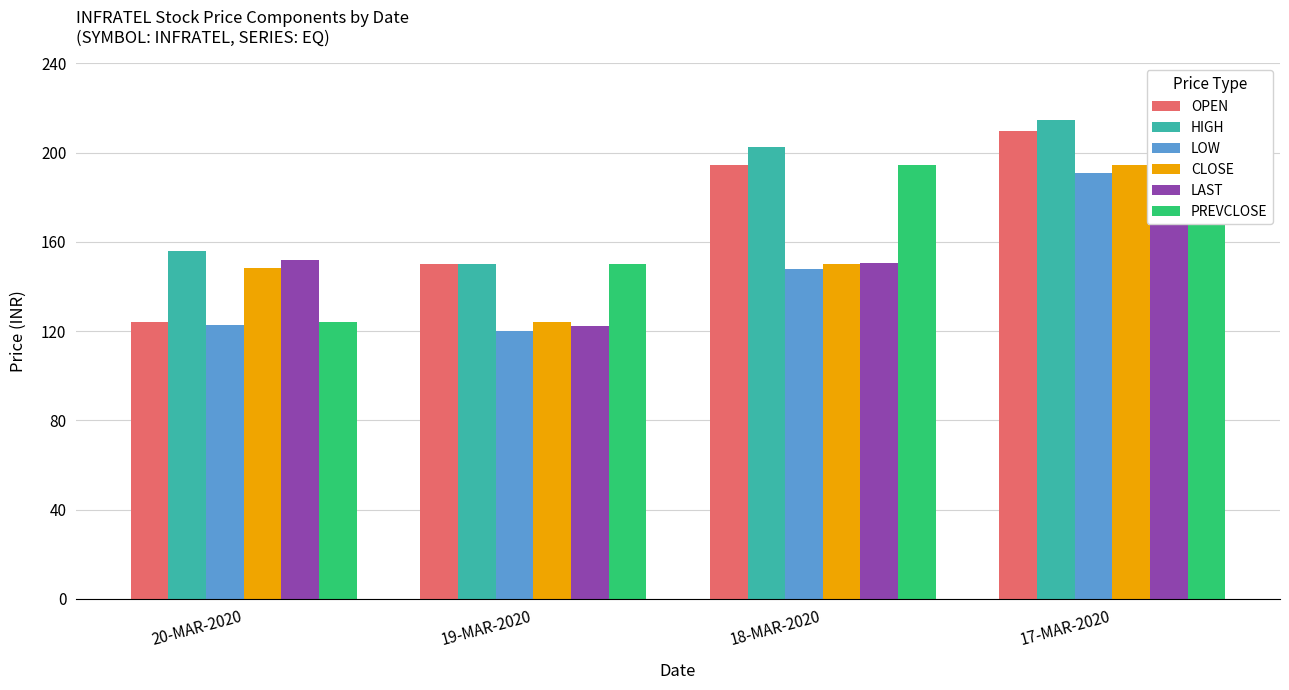

What is the label of the 2nd bar from the left?

19-MAR-2020